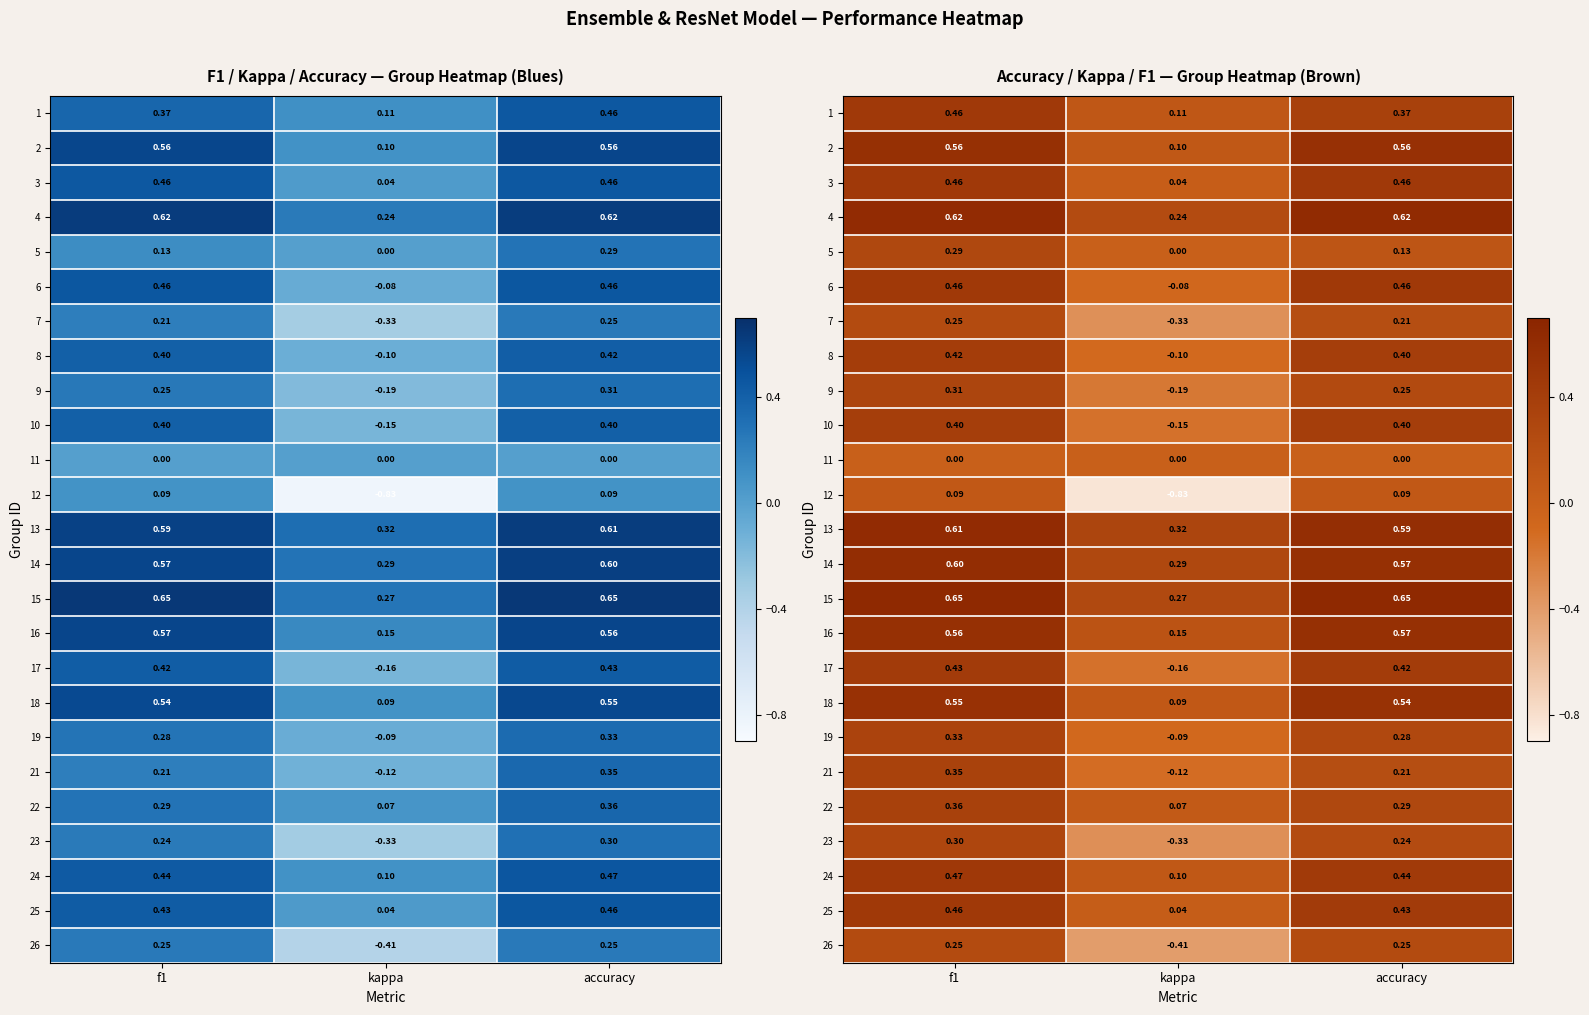

Rank the series by their maximum value, from lowest to highest.

11, 12, 7, 26, 5, 23, 9, 19, 21, 22, 10, 8, 17, 1, 3, 6, 25, 24, 18, 2, 16, 14, 13, 4, 15